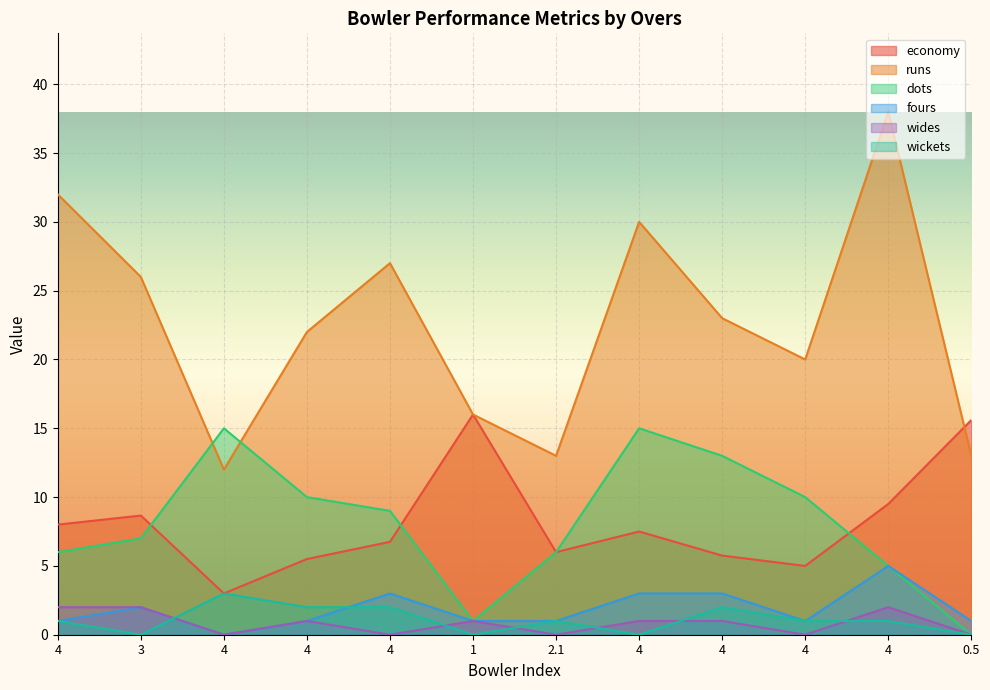

Reading right to left, list all the values displayed in this chart.

economy: 15.6	9.5	5.0	5.8	7.5	6.0	16.0	6.8	5.5	3.0	8.7	8.0
runs: 13.0	38.0	20.0	23.0	30.0	13.0	16.0	27.0	22.0	12.0	26.0	32.0
dots: 0.0	5.0	10.0	13.0	15.0	6.0	1.0	9.0	10.0	15.0	7.0	6.0
fours: 1.0	5.0	1.0	3.0	3.0	1.0	1.0	3.0	1.0	0.0	2.0	1.0
wides: 0.0	2.0	0.0	1.0	1.0	0.0	1.0	0.0	1.0	0.0	2.0	2.0
wickets: 0.0	1.0	1.0	2.0	0.0	1.0	0.0	2.0	2.0	3.0	0.0	1.0